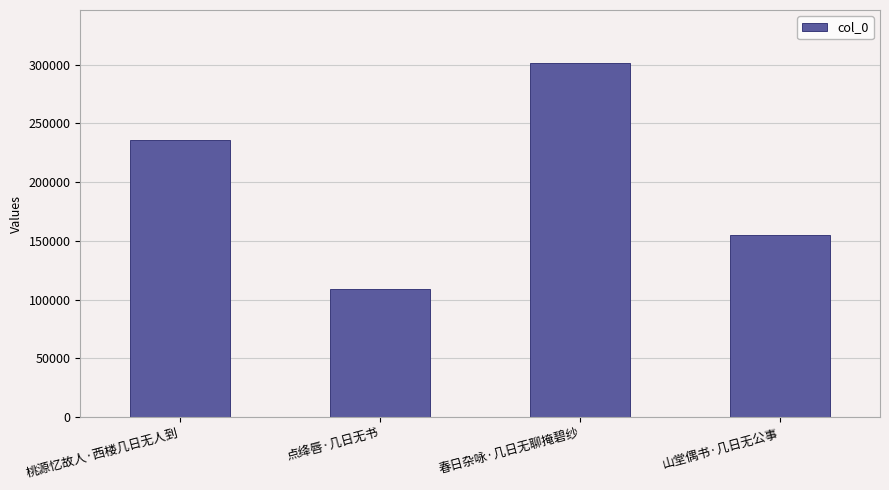

Reading left to right, extract all data points from this chart.

235700	108681	301403	155135